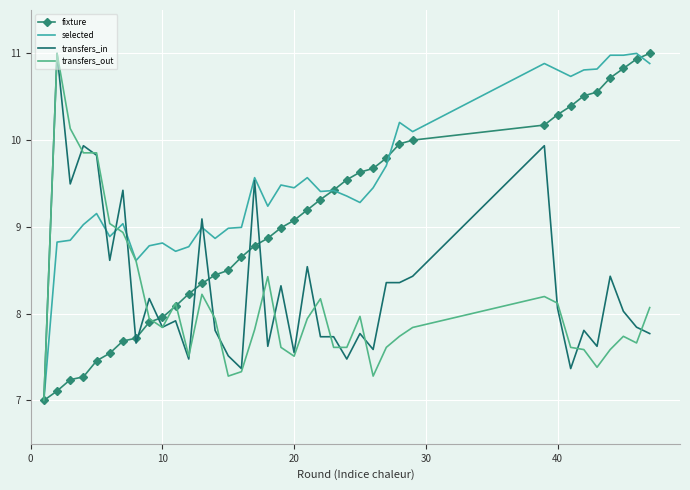

What is the lowest value of the transfers_out series?

7.0